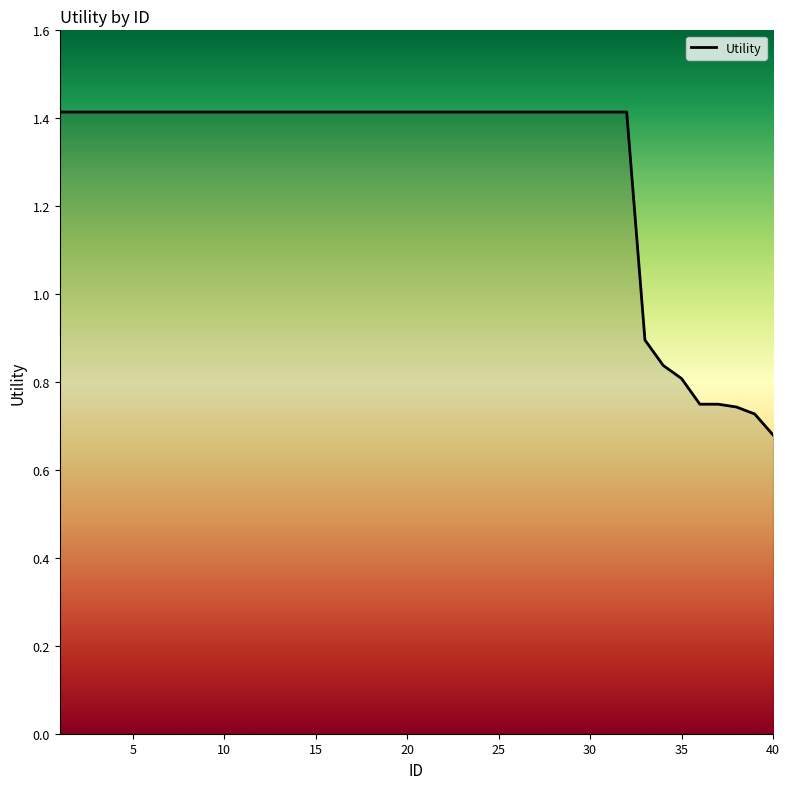

What is the greatest value displayed?

1.4